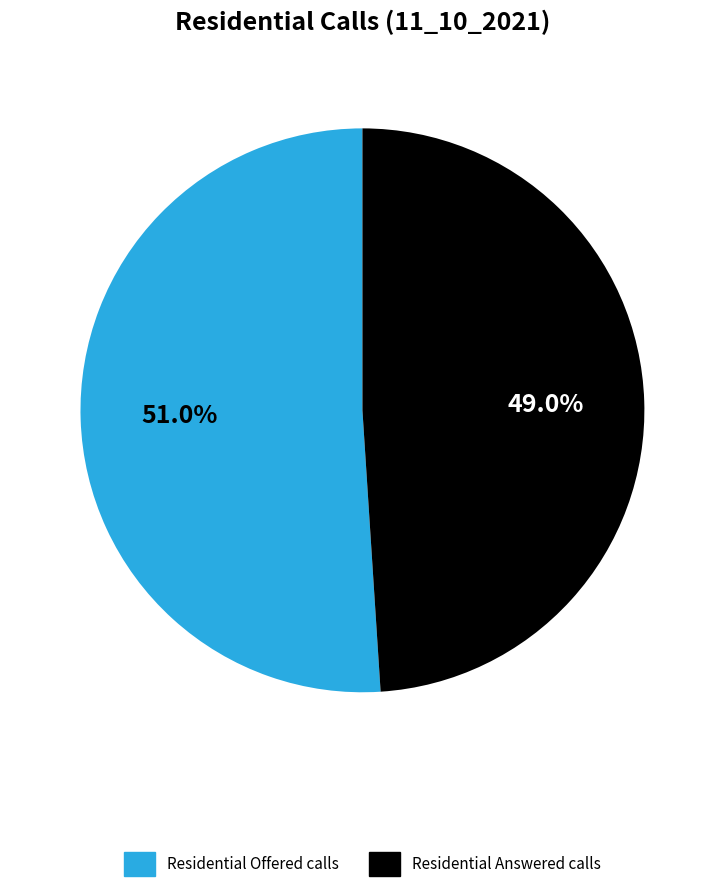

Is it true that Residential Answered calls is 55% of the pie?

False